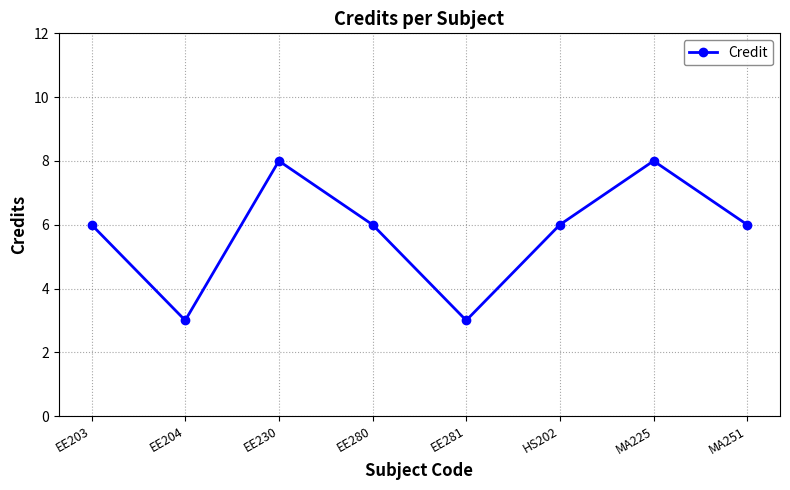

Which has a higher value, EE281 or EE203?

EE203